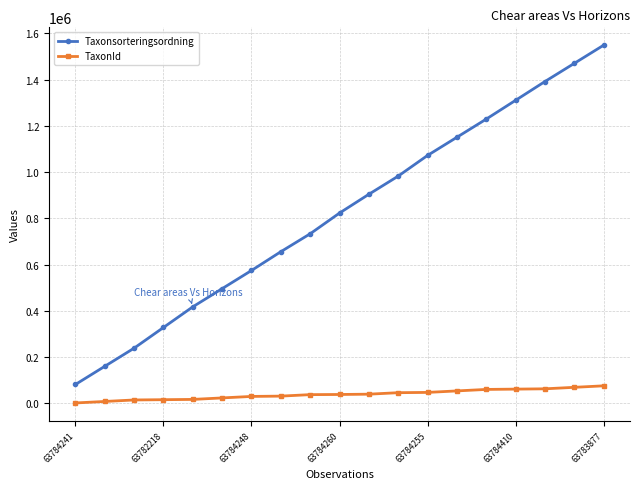

Does the chart have visible grid lines?

Yes